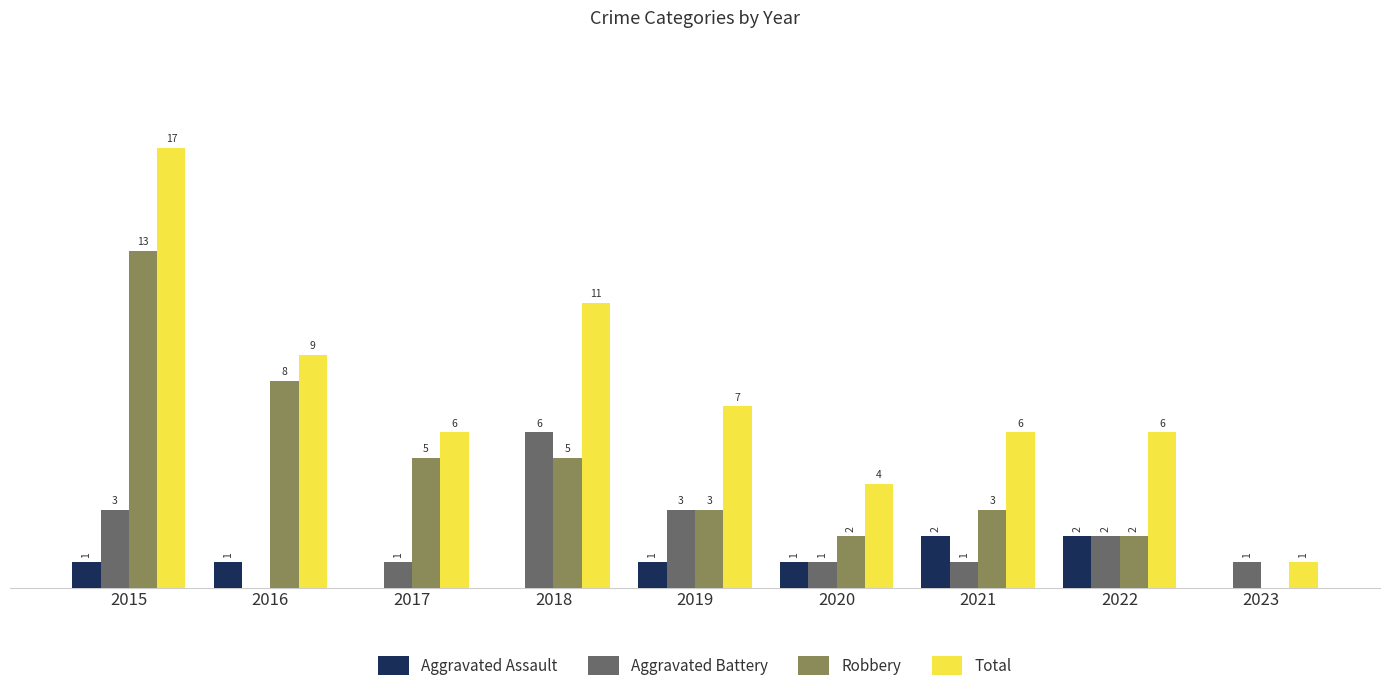

Is the value of Robbery at 2015 greater than the value of Aggravated Assault at 2021?

Yes